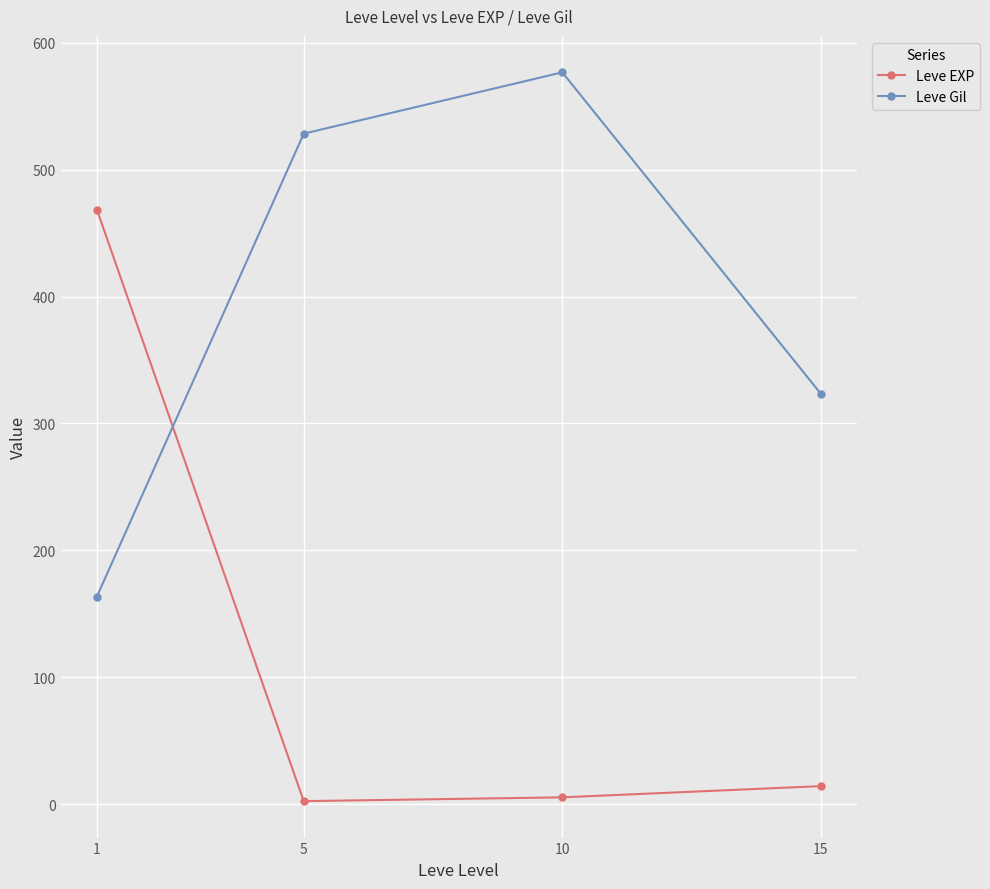

What is the minimum value shown in the chart?

2.3